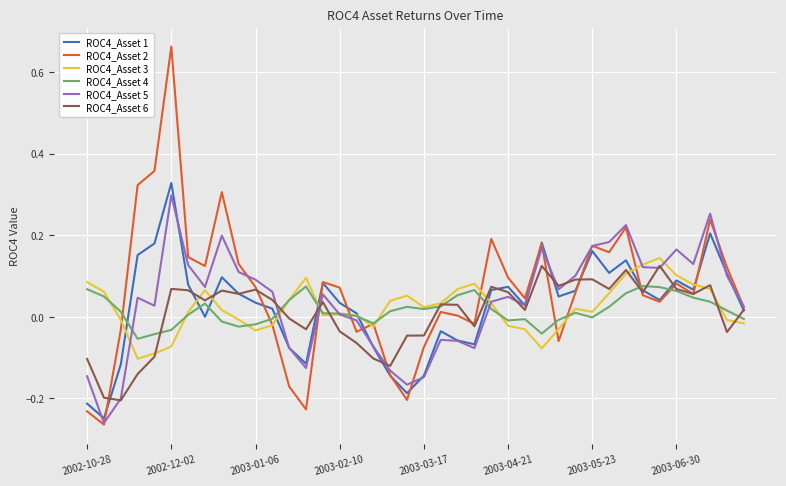

Which series has the widest spread of values?

ROC4_Asset 2